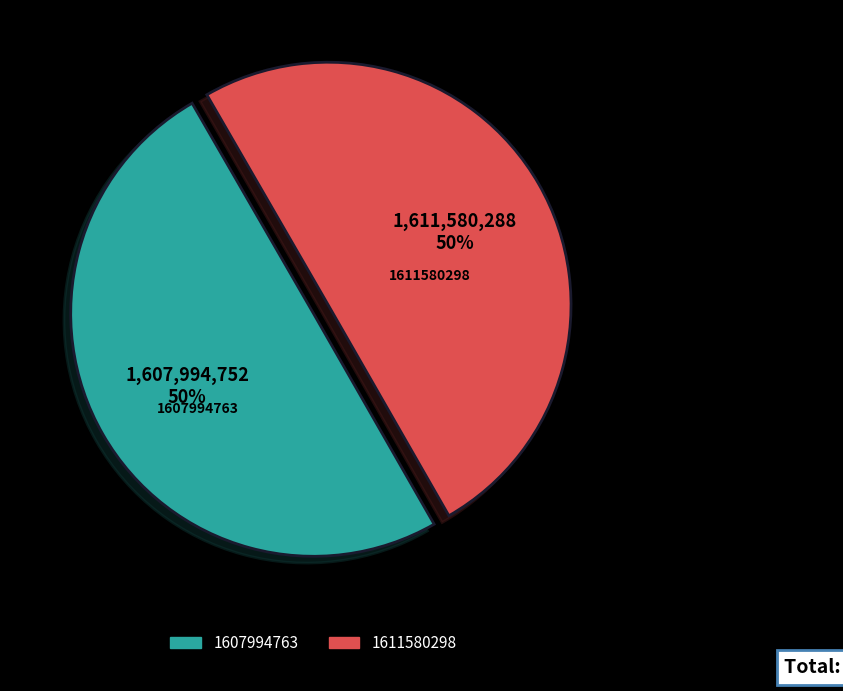

Combined, do 1607994763 and 1611580298 account for over 50%?

Yes